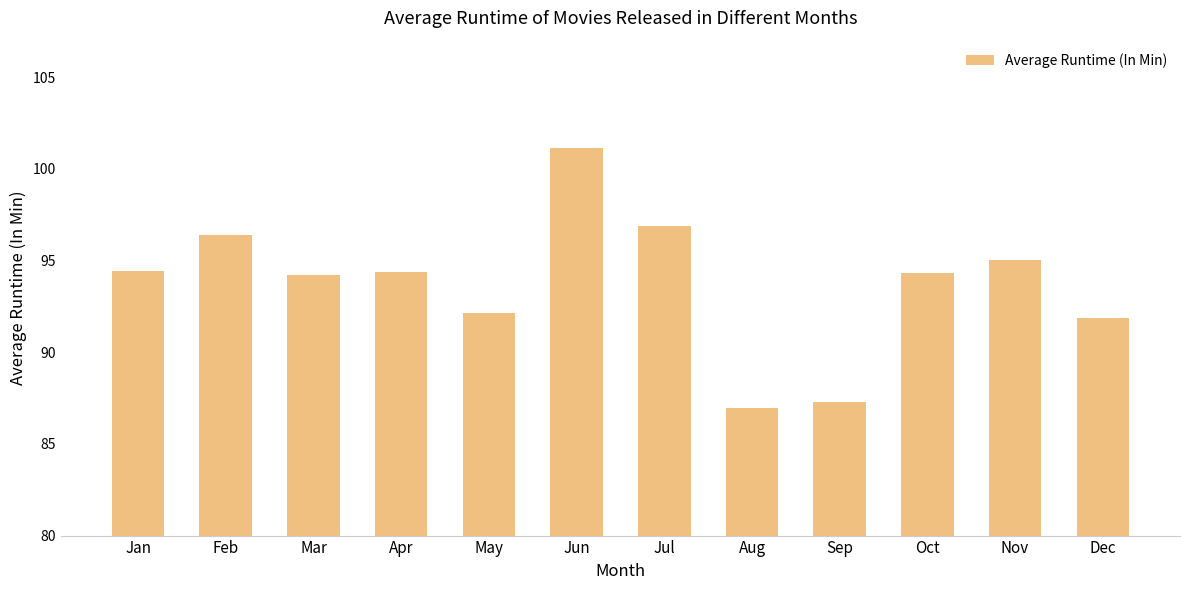

What is the minimum value shown in the chart?

87.0